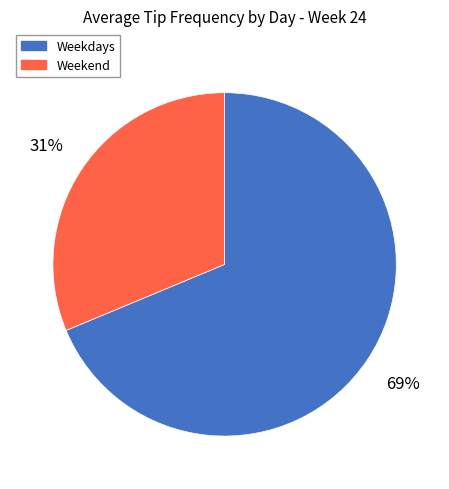

Rank the categories by value from lowest to highest.

Weekend, Weekdays